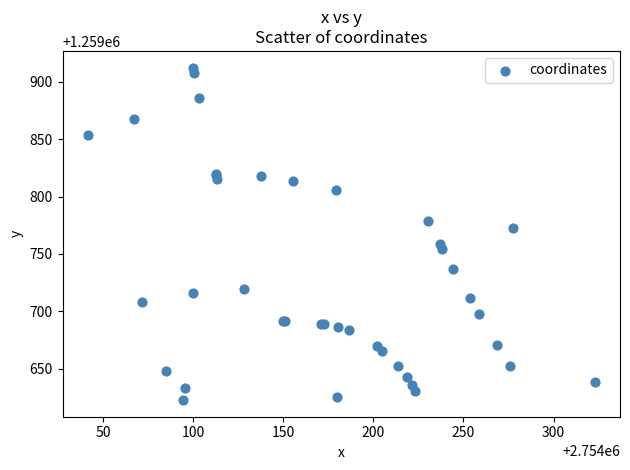

What Y value in the scatter plot is closest to 1259767?

1259772.4